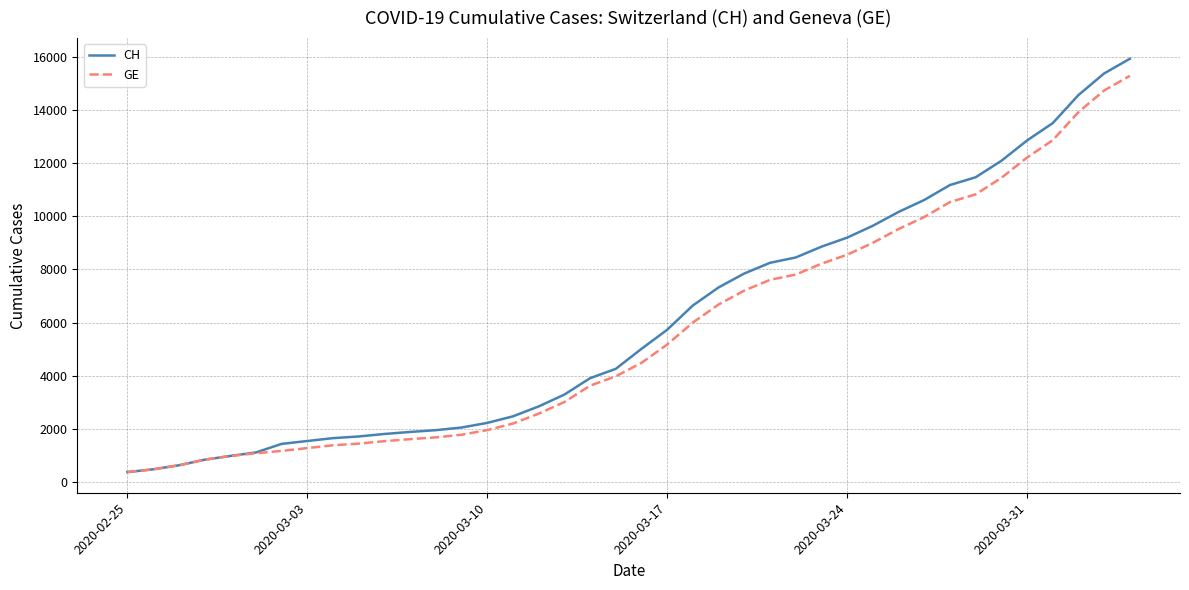

Which series has the largest range (max minus min)?

CH